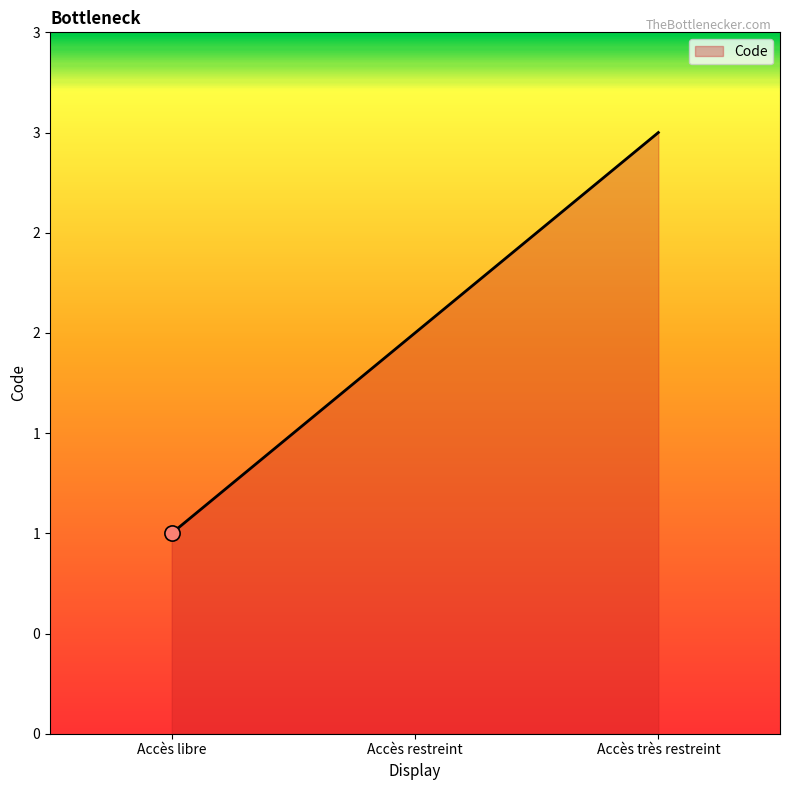

Between Accès libre and Accès restreint, which is larger?

Accès restreint